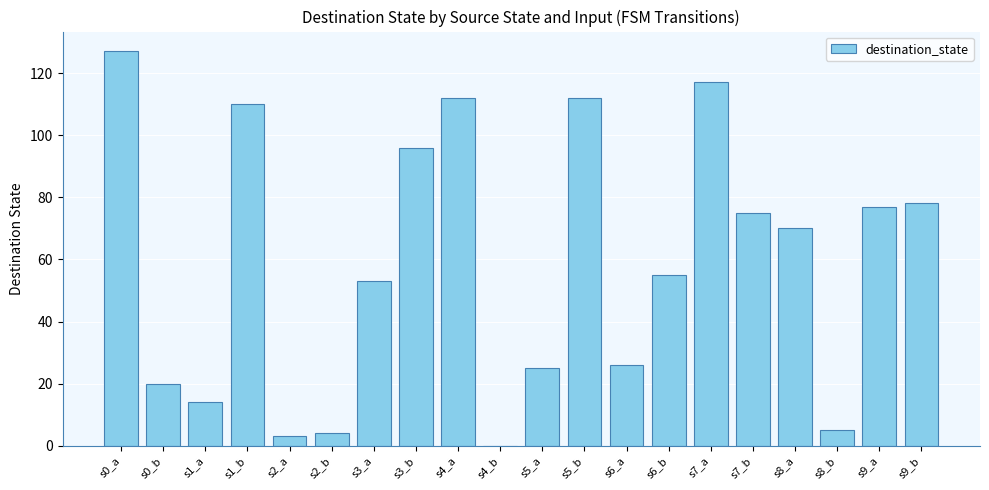

Which label corresponds to the largest value in the chart?

s0_a